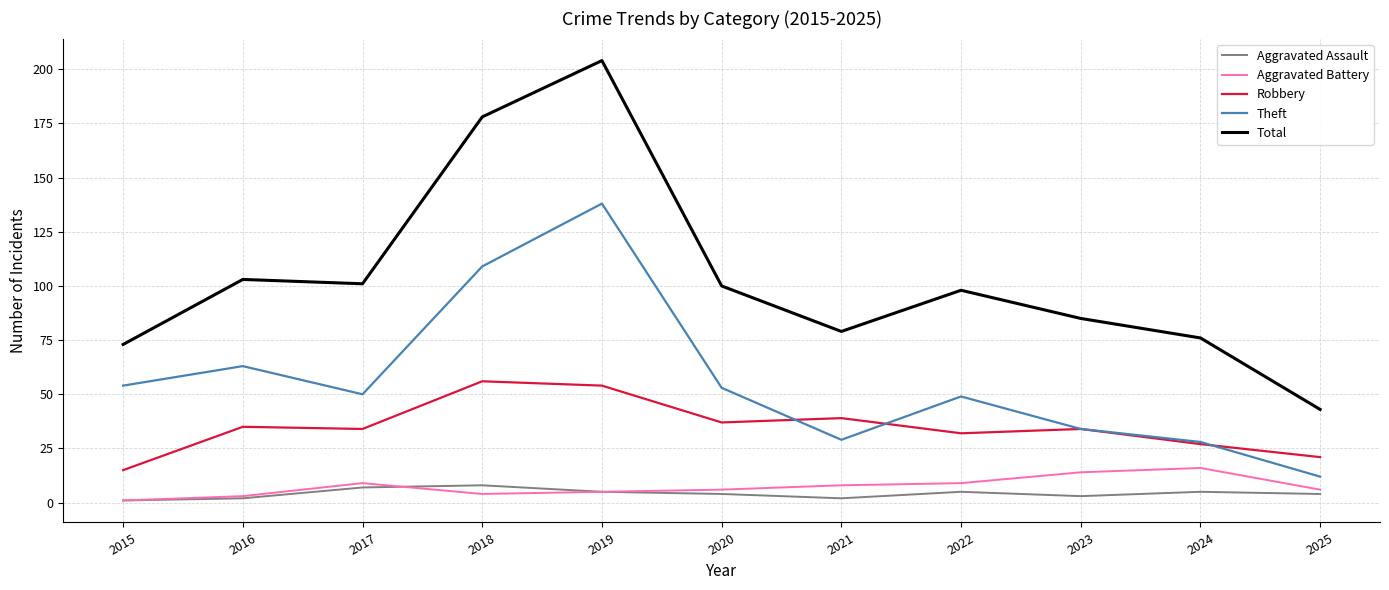

Is this an area chart (filled region under the line)?

No